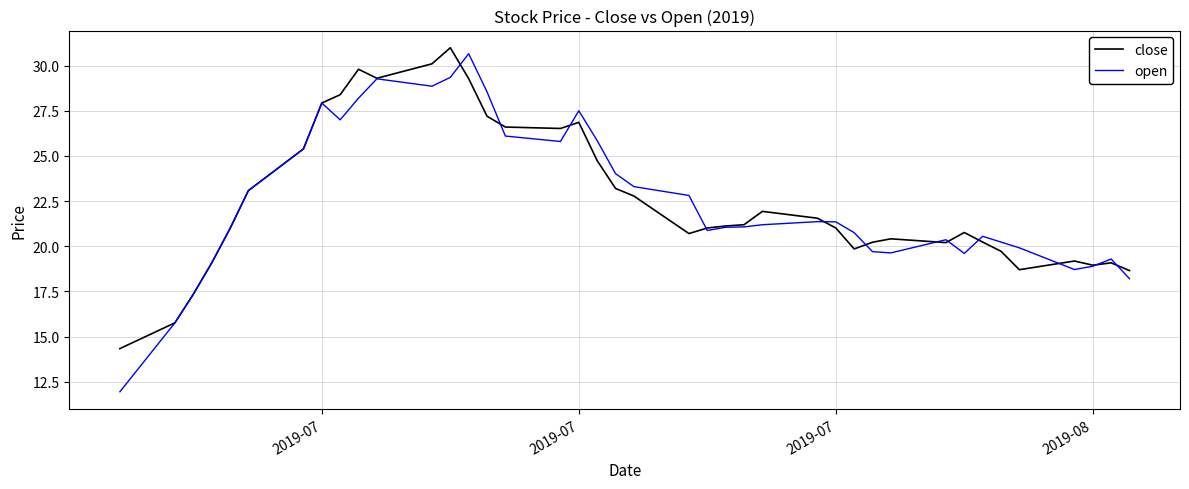

Does the chart display data point markers on the line(s)?

No